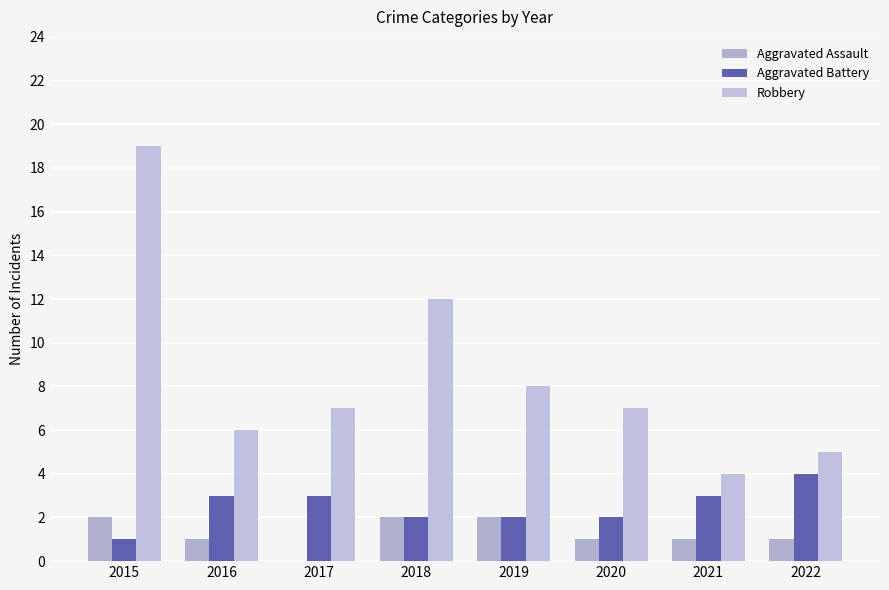

At which label does Robbery first exceed 7?

2015